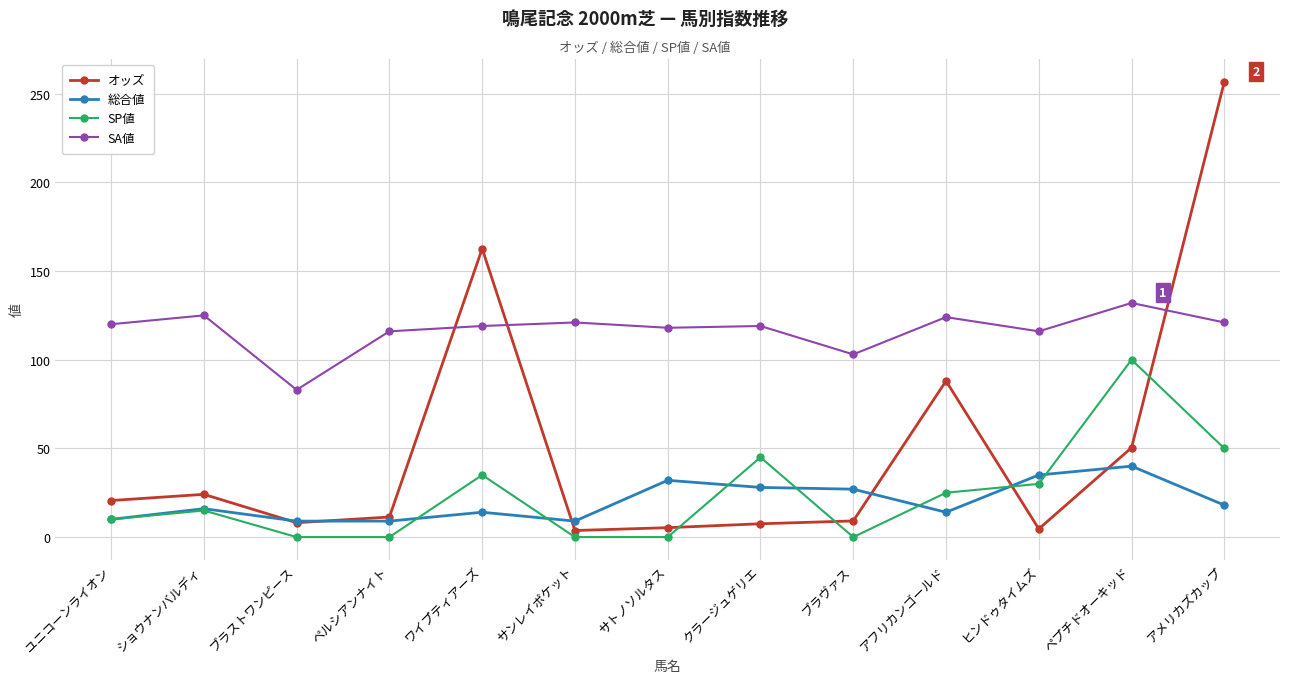

The オッズ series shows 3.7 at サンレイポケット. True or false?

True